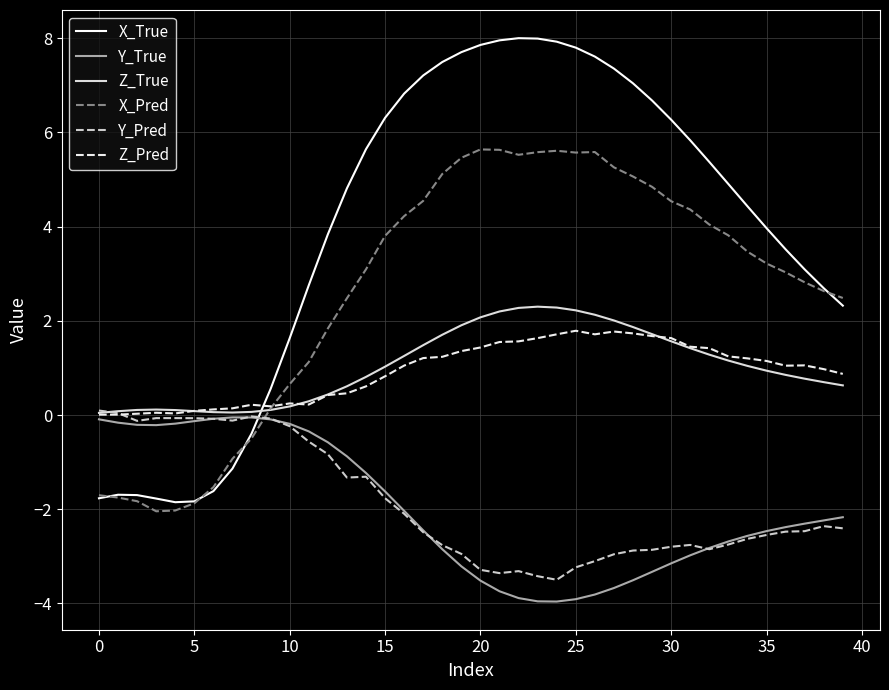

Which series has the widest spread of values?

X_True